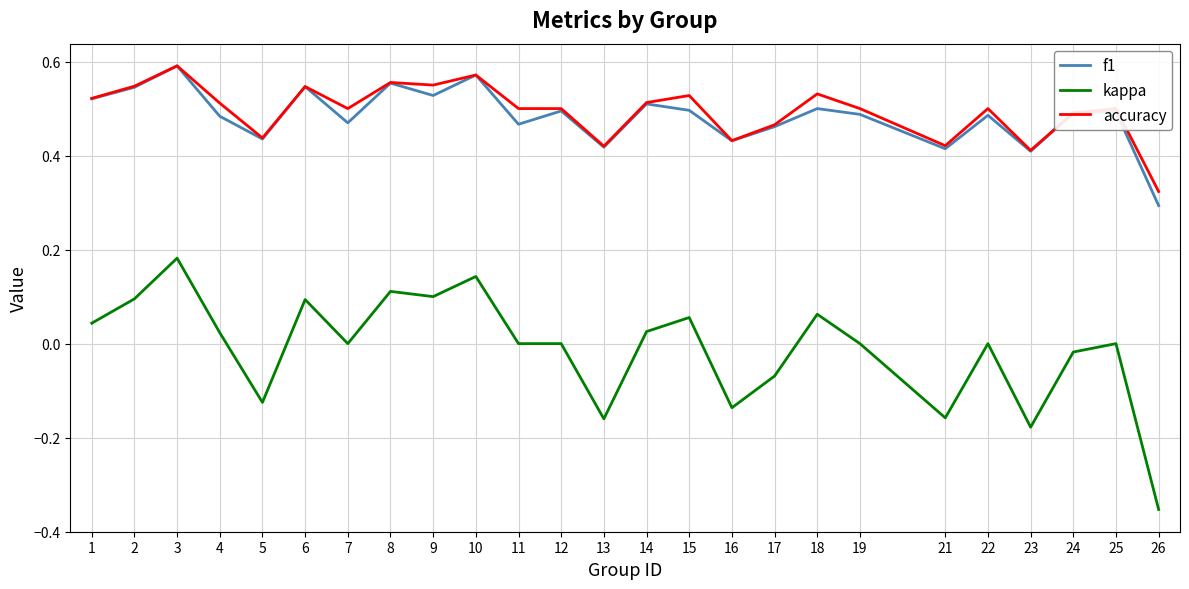

Which series changed the most between 4 and 6?

kappa